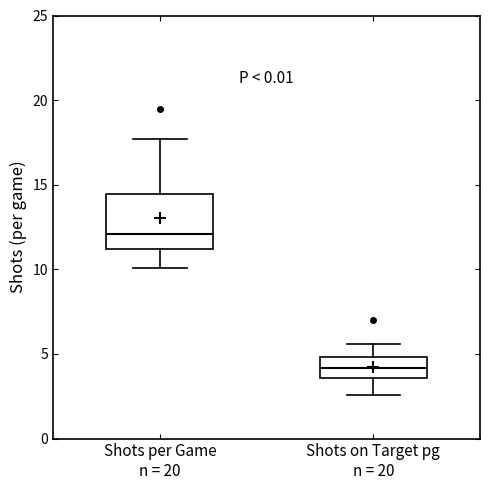

Reading left to right, read every box against the y-axis: the position of its median line, the range the box covers, and the ends of its whiskers. The values are not printed on the chart, so give them approximately, as read against the axis.

Shots per Game n = 20: median 12.0, box 11.0 to 14.5, whiskers 10.0 to 17.5
Shots on Target pg n = 20: median 4.0, box 3.5 to 5.0, whiskers 2.5 to 5.5